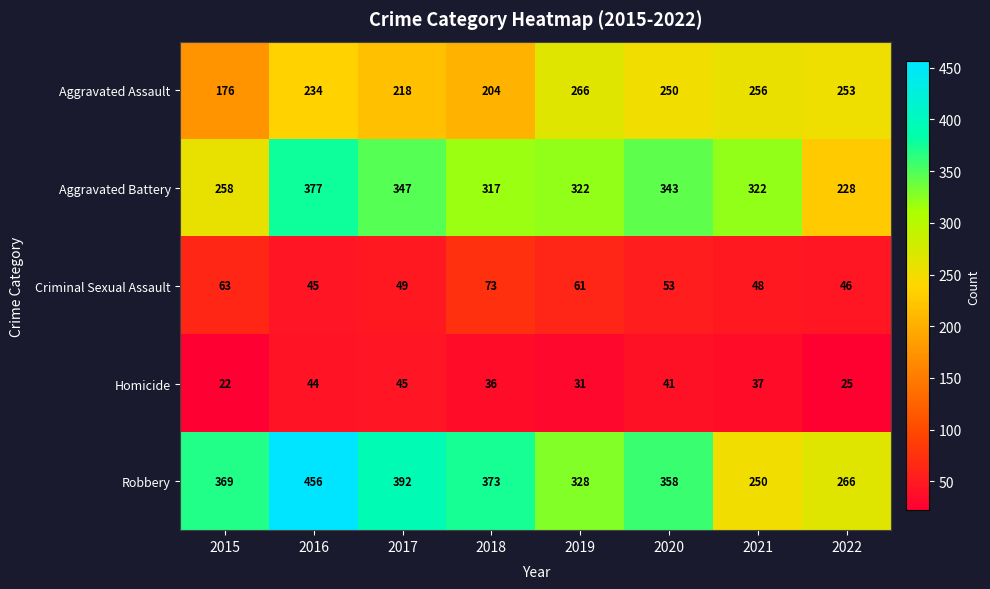

What is the spread (max minus min) of values at 2022?

241